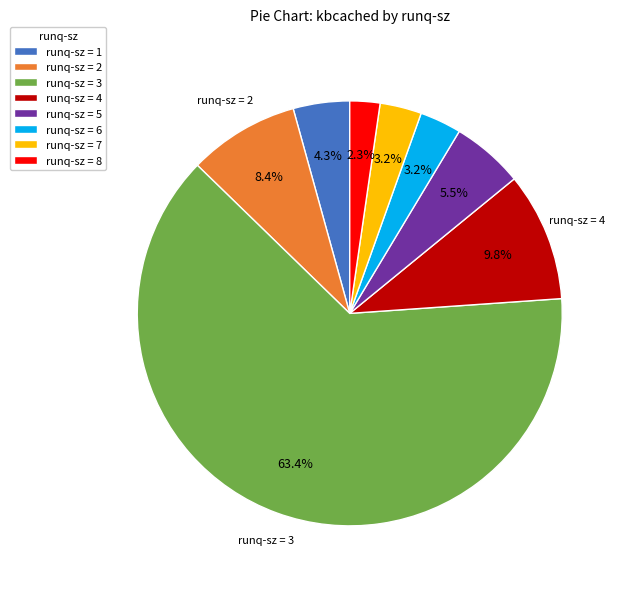

Between runq-sz = 6 and runq-sz = 4, which is larger?

runq-sz = 4